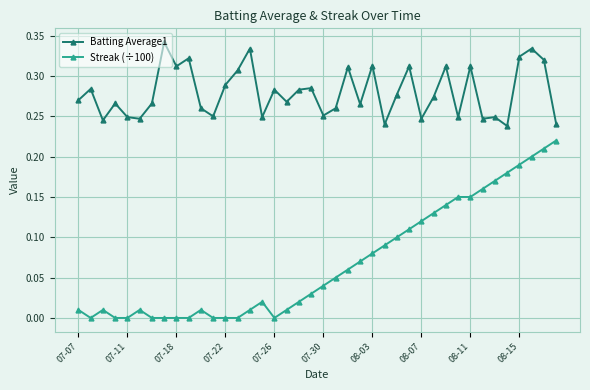

What is the sum of all Batting Average1 values?

11.2